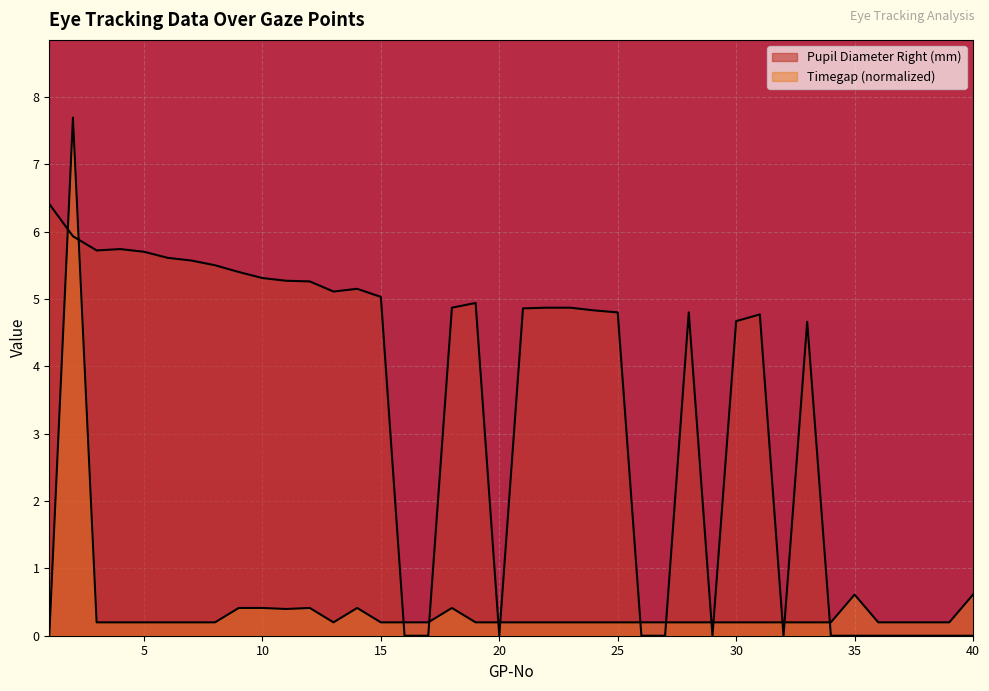

At 34, list the series in order from largest to smallest.

Timegap, Pupil Diameter Right (mm)